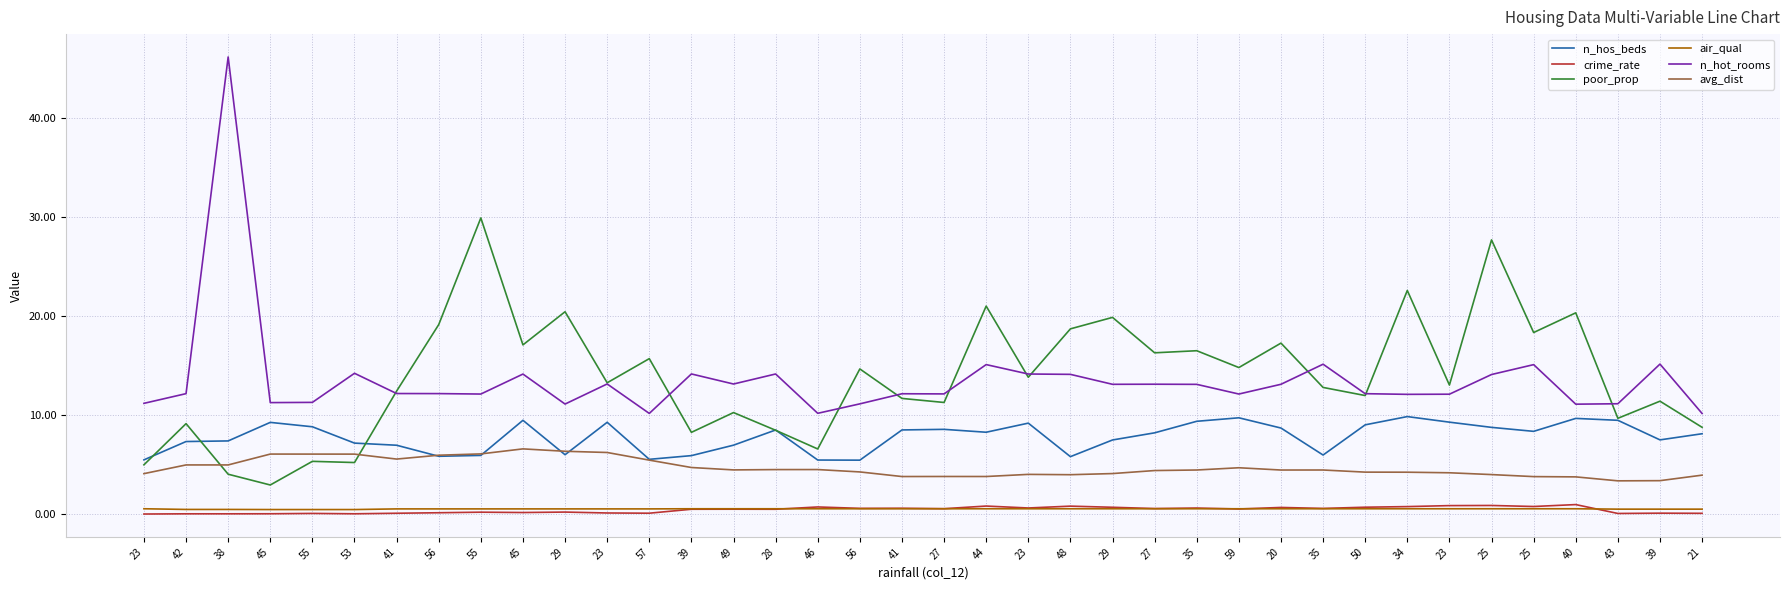

What are all the series names shown in the legend?

n_hos_beds, crime_rate, poor_prop, air_qual, n_hot_rooms, avg_dist